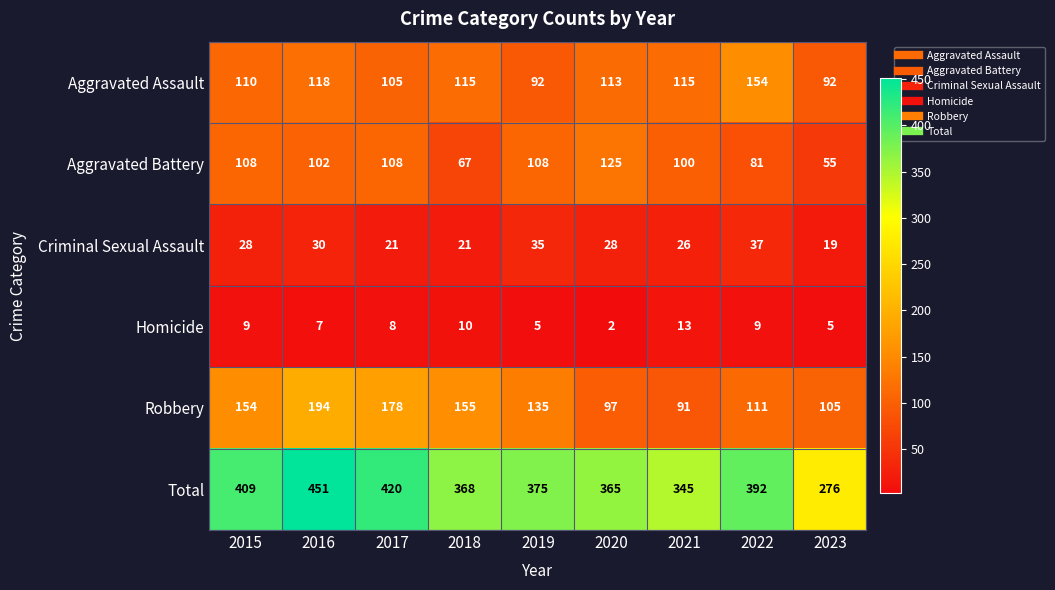

At how many categories does at least one series exceed 347?

7